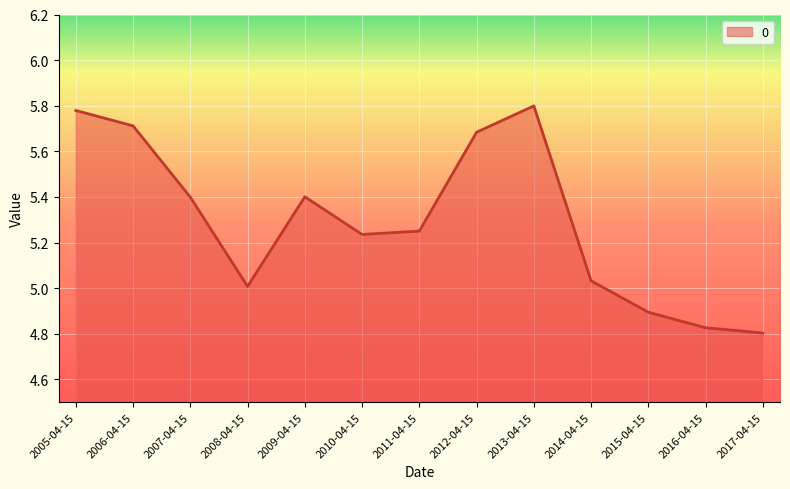

What position from the right is 2014-04-15?

4